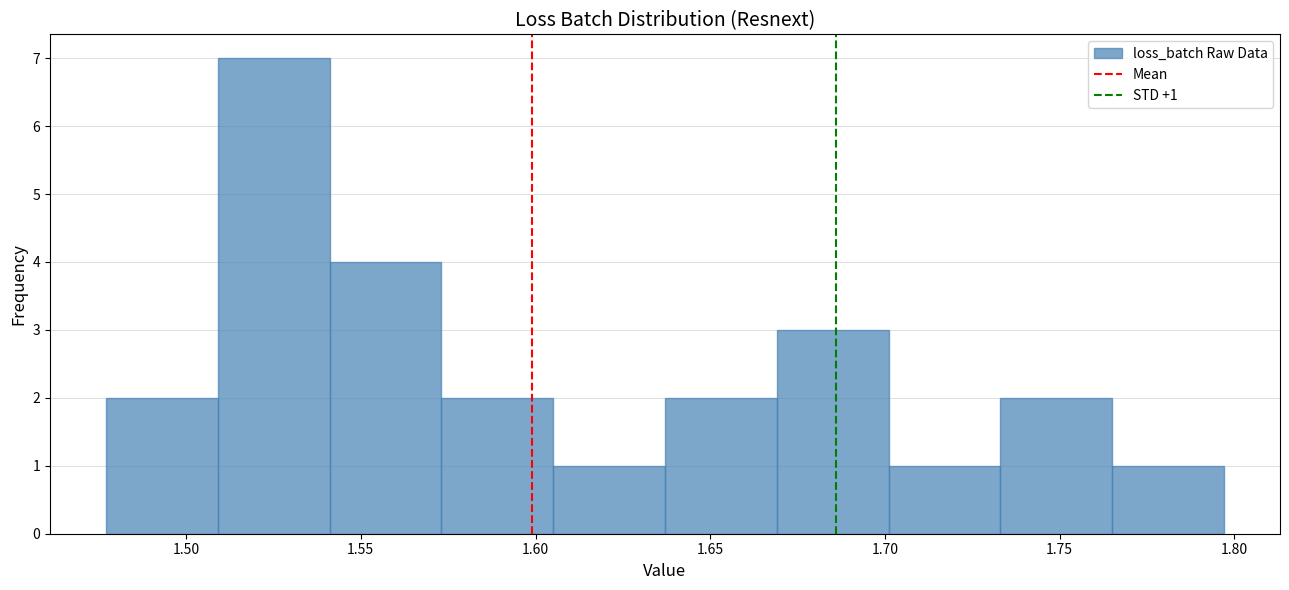

Which range on the x-axis has the tallest bar?

1.510 to 1.540